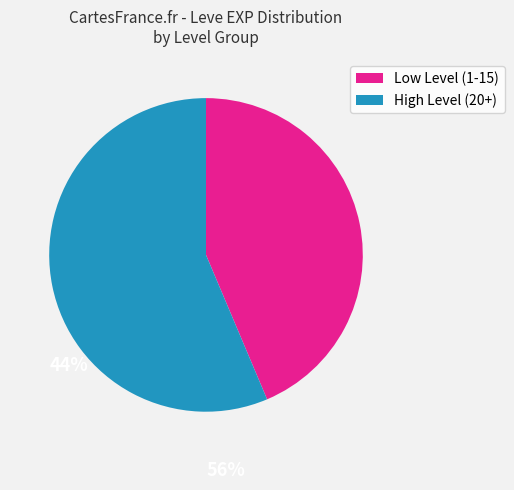

Does any single category account for the majority?

Yes